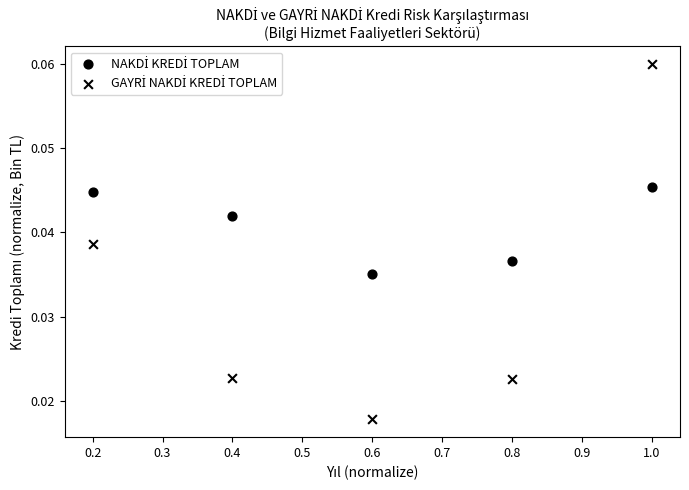

Count the number of points in this scatter plot.

10